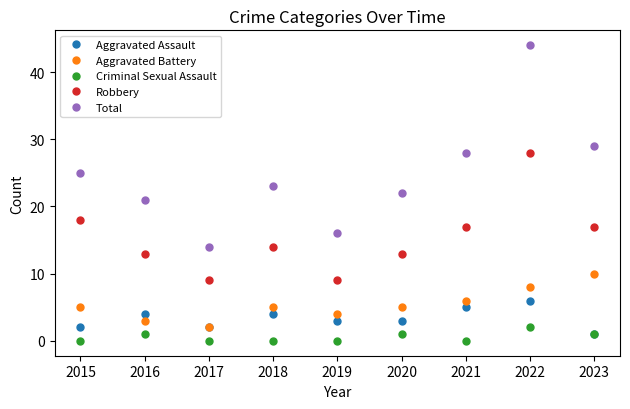

Reading left to right, transcribe all the data shown in this chart.

Aggravated Assault: 2	4	2	4	3	3	5	6	1
Aggravated Battery: 5	3	2	5	4	5	6	8	10
Criminal Sexual Assault: 0	1	0	0	0	1	0	2	1
Robbery: 18	13	9	14	9	13	17	28	17
Total: 25	21	14	23	16	22	28	44	29